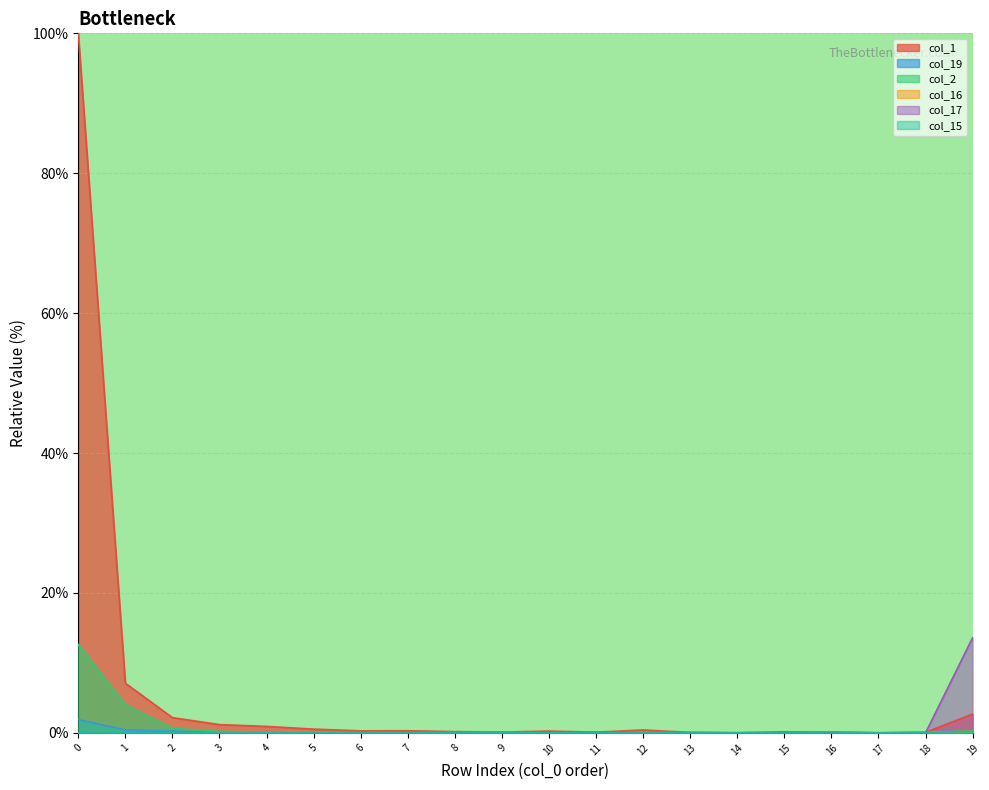

Reading left to right, transcribe all the data shown in this chart.

col_1: 0=100.0	1=7.1	2=2.2	3=1.2	4=0.9	5=0.5	6=0.3	7=0.3	8=0.2	9=0.1	10=0.3	11=0.1	12=0.4	13=0.1	14=0.0	15=0.1	16=0.1	17=0.0	18=0.1	19=2.7
col_19: 0=1.9	1=0.4	2=0.2	3=0.1	4=0.0	5=0.0	6=0.0	7=0.0	8=0.1	9=0.1	10=0.0	11=0.1	12=0.0	13=0.0	14=0.0	15=0.0	16=0.0	17=0.0	18=0.1	19=0.4
col_2: 0=12.6	1=4.0	2=0.7	3=0.2	4=0.1	5=0.1	6=0.0	7=0.0	8=0.0	9=0.0	10=0.0	11=0.0	12=0.0	13=0.0	14=0.0	15=0.0	16=0.0	17=0.0	18=0.0	19=0.0
col_16: 0=0.0	1=0.0	2=0.0	3=0.0	4=0.0	5=0.0	6=0.0	7=0.0	8=0.0	9=0.0	10=0.0	11=0.0	12=0.0	13=0.0	14=0.0	15=0.0	16=0.0	17=0.0	18=0.0	19=0.3
col_17: 0=0.0	1=0.0	2=0.0	3=0.0	4=0.0	5=0.0	6=0.0	7=0.0	8=0.0	9=0.0	10=0.0	11=0.0	12=0.0	13=0.0	14=0.0	15=0.0	16=0.0	17=0.0	18=0.0	19=13.6
col_15: 0=0.0	1=0.0	2=0.0	3=0.0	4=0.0	5=0.0	6=0.0	7=0.0	8=0.0	9=0.1	10=0.0	11=0.0	12=0.0	13=0.1	14=0.0	15=0.0	16=0.1	17=0.0	18=0.0	19=0.2